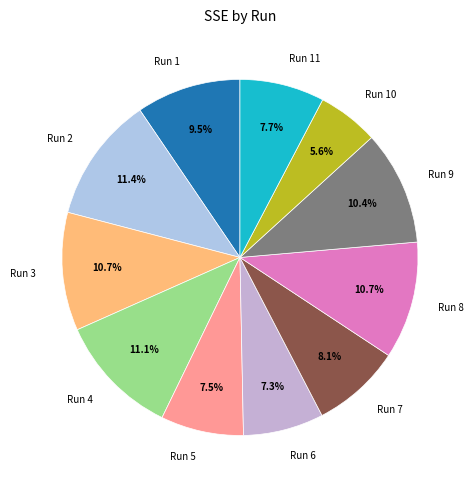

Do Run 4 and Run 1 together represent more than half of the pie?

No